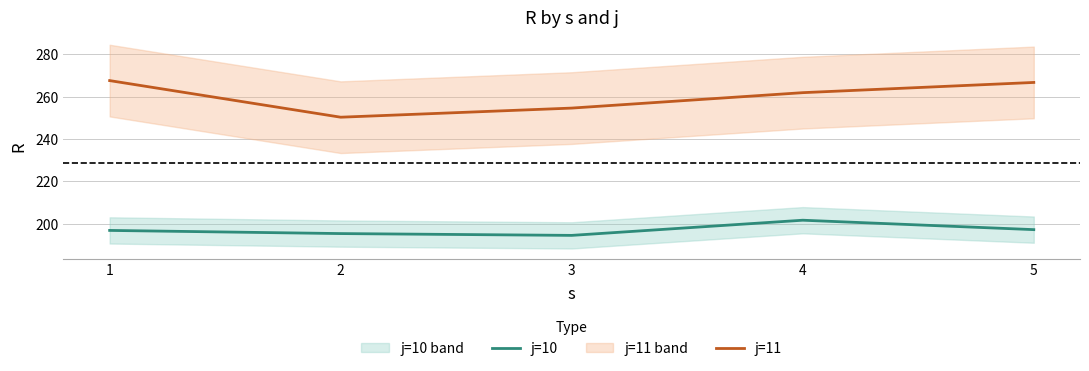

True or false: j=10 and j=11 cross at least once.

False